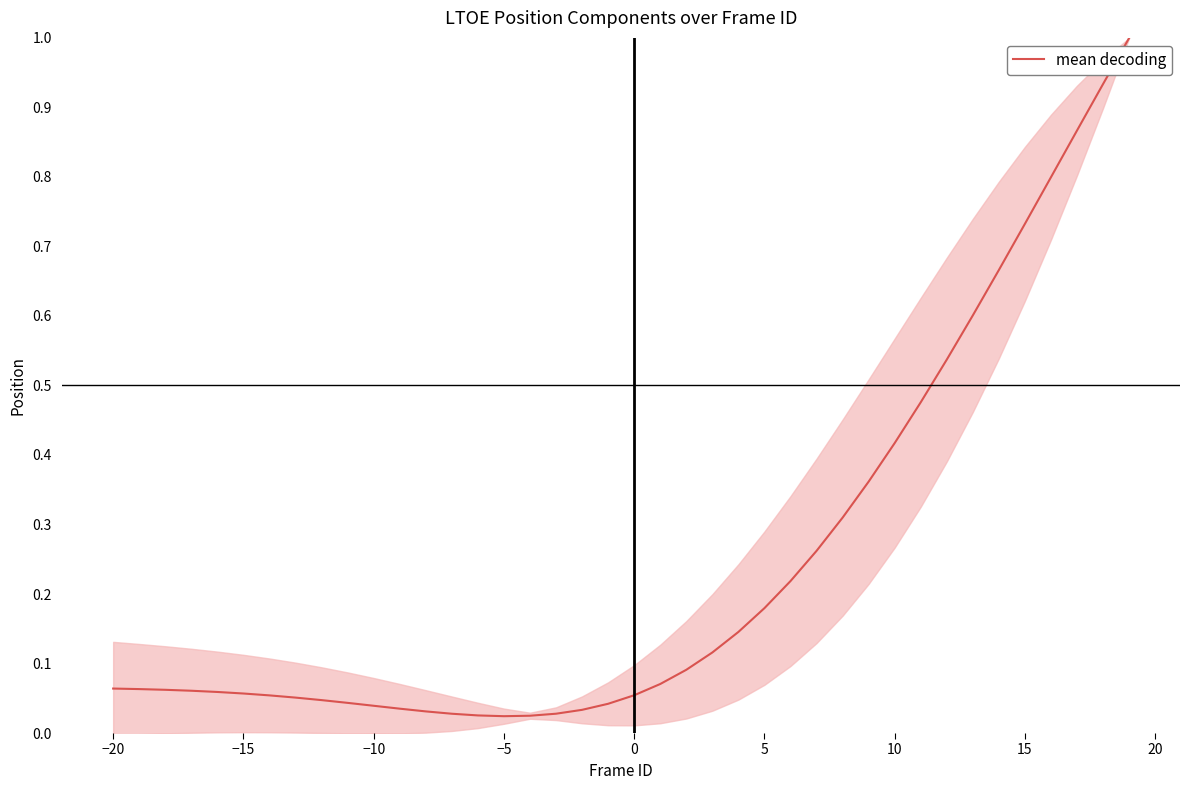

True or false: there are more than 1 points higher than both neighbors.

False